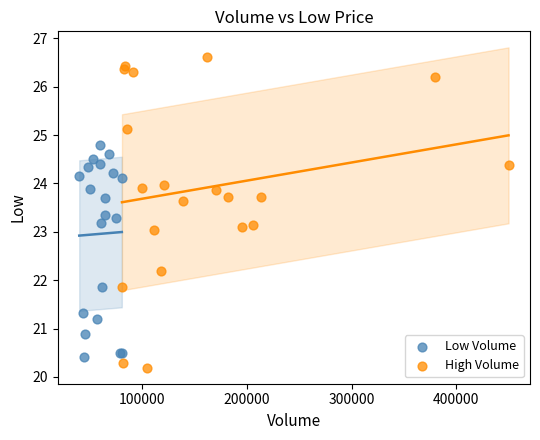

Which series contains the highest Y value?

High Volume